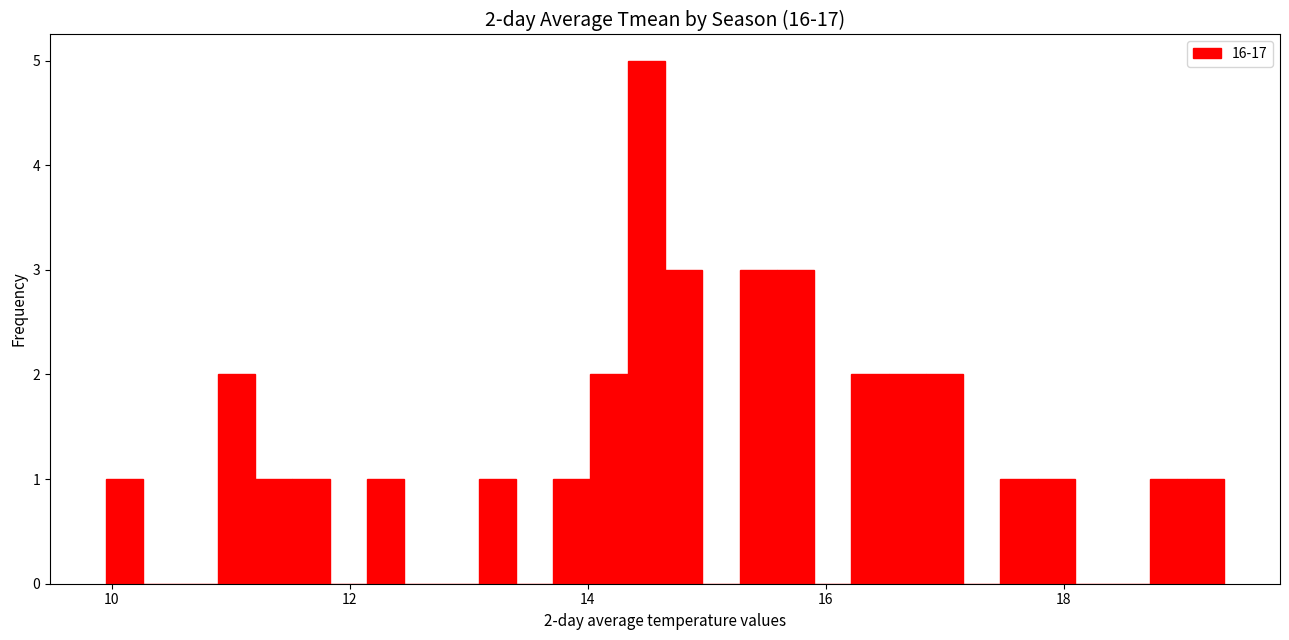

Around what value on the x-axis is the tallest bar? Give the approximate position of its centre, as read against the axis.

14.4